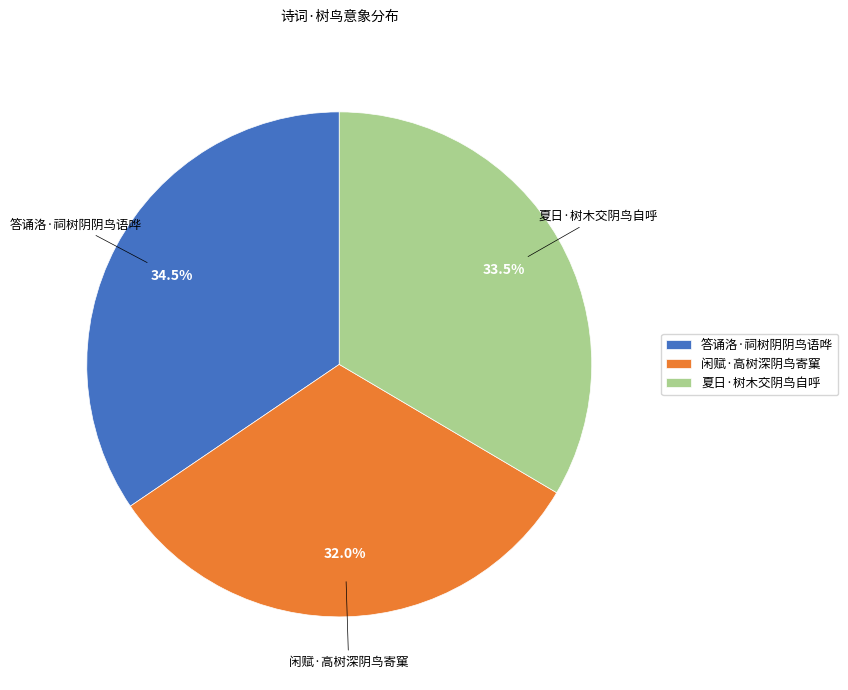

Rank the categories by value from highest to lowest.

答诵洛·祠树阴阴鸟语哗, 夏日·树木交阴鸟自呼, 闲赋·高树深阴鸟寄窠